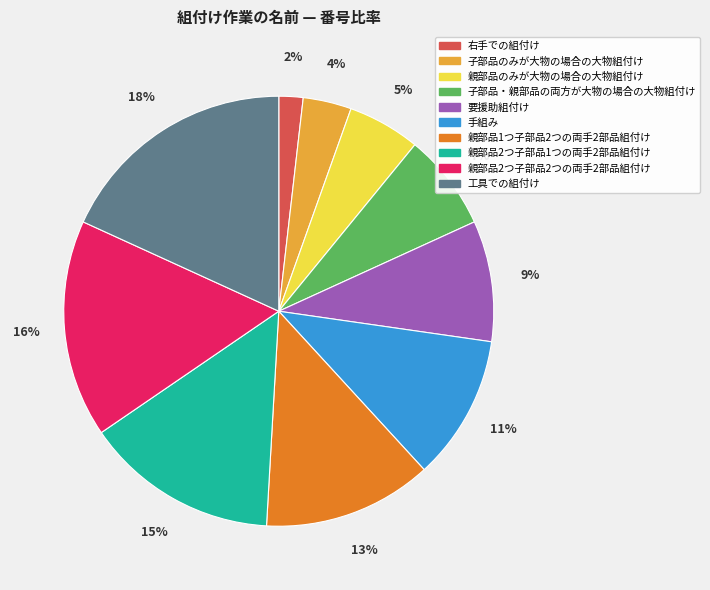

Is there any slice that represents more than half of the pie?

No